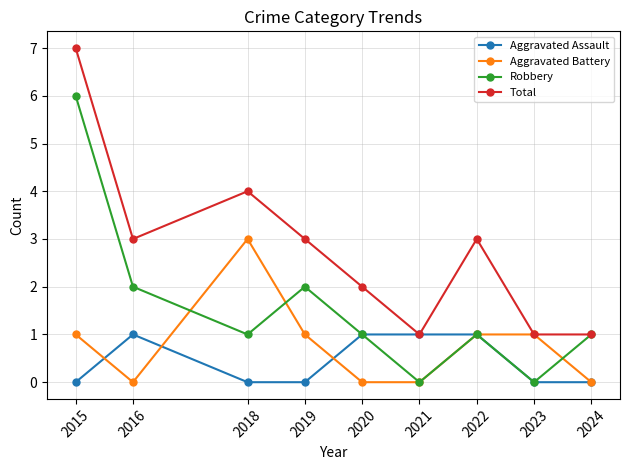

Where is the first local maximum for Robbery?

2019